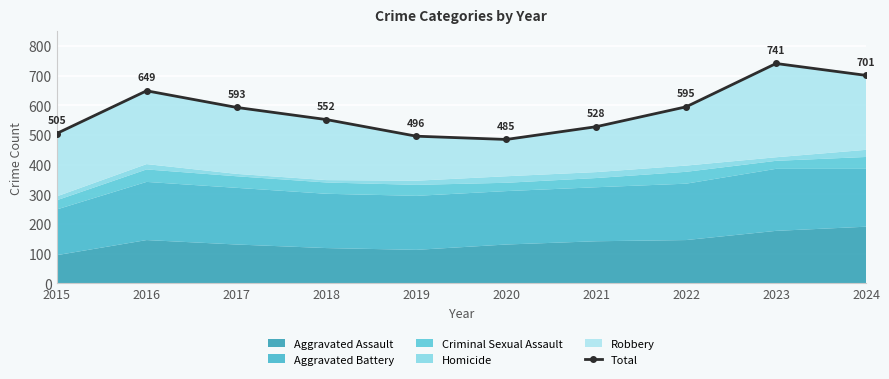

Which category has the highest value across all series?

2023